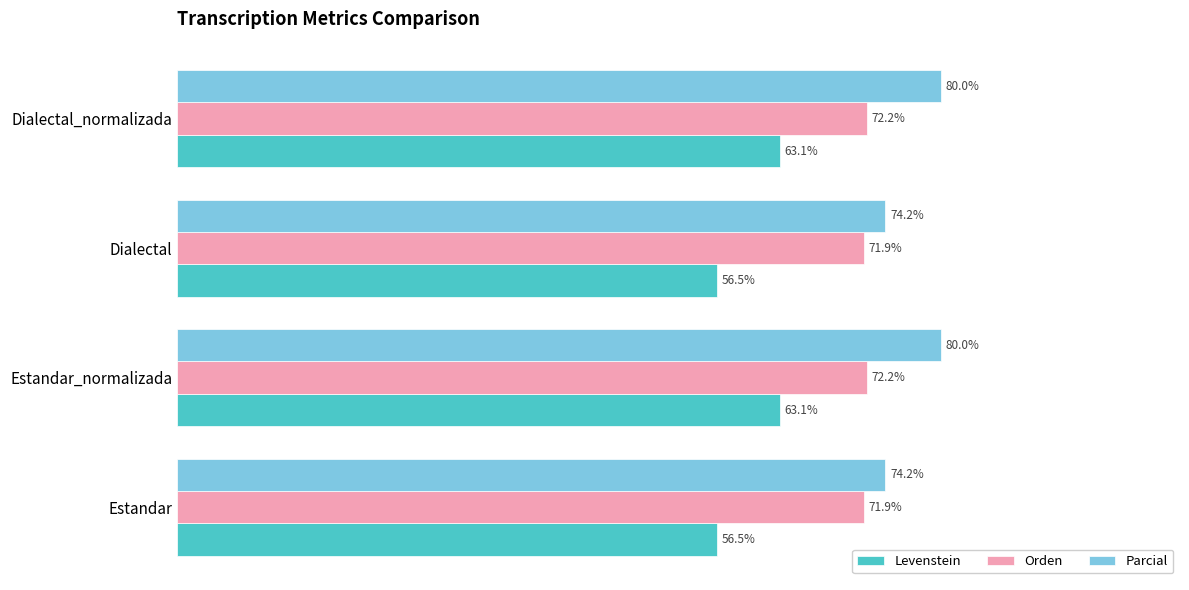

Which series has the largest total across all categories?

Parcial